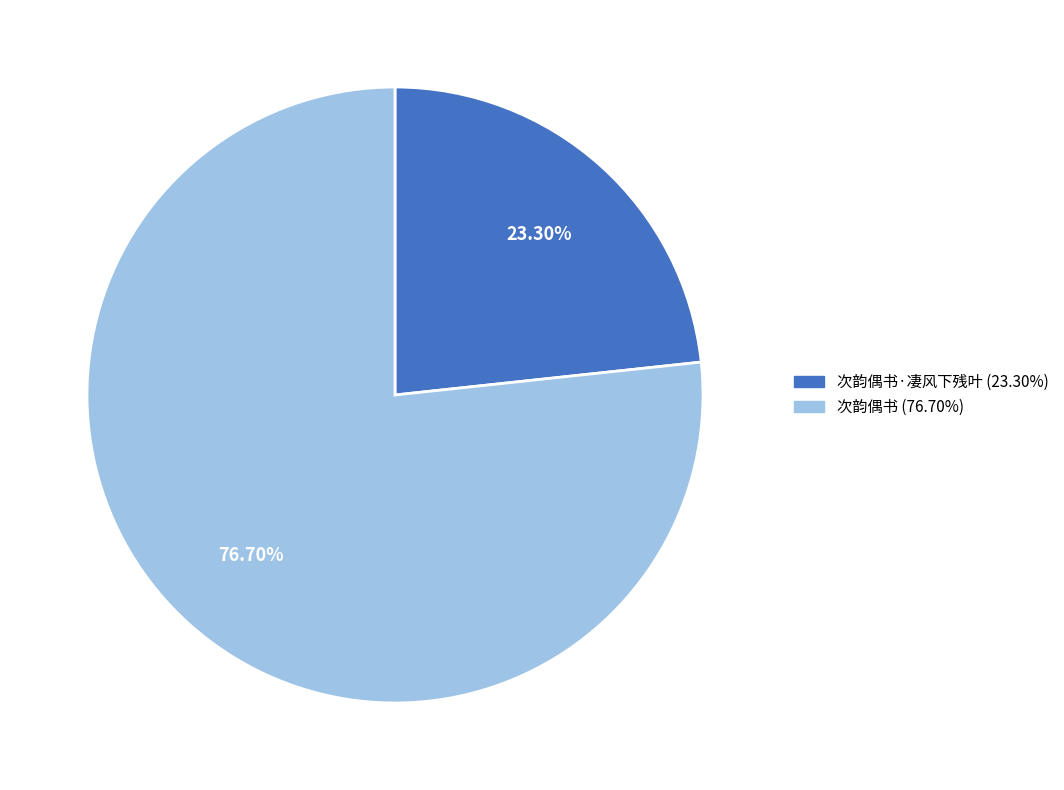

Is there any slice that represents more than half of the pie?

Yes